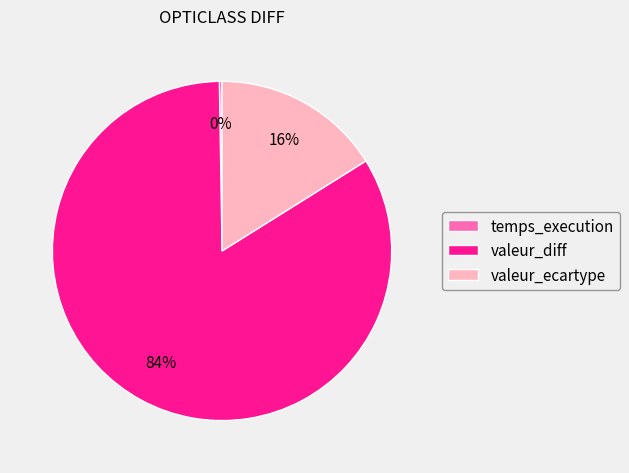

What is the largest slice in the pie chart?

valeur_diff